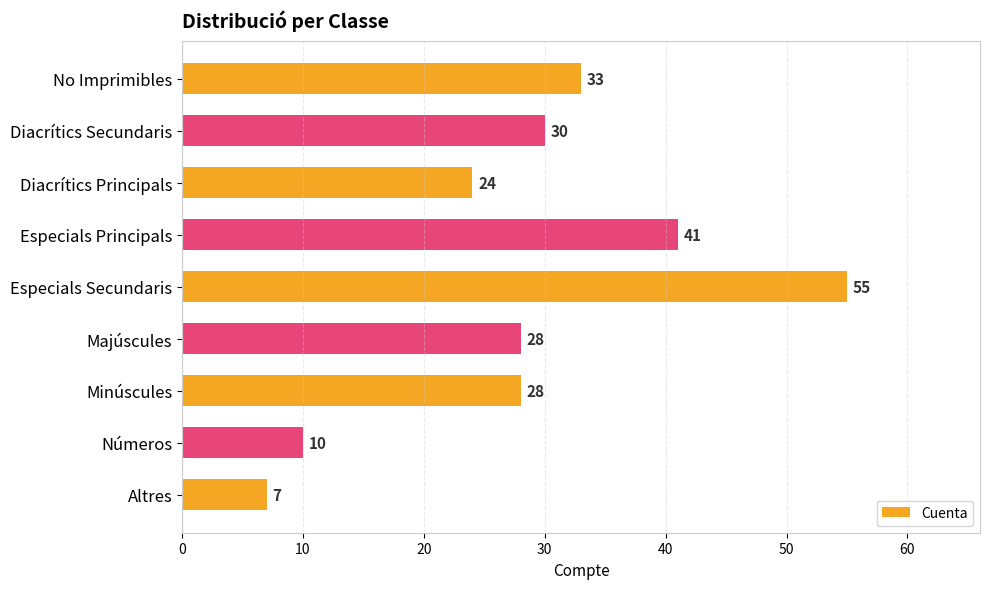

What position from the top is Especials Secundaris?

5